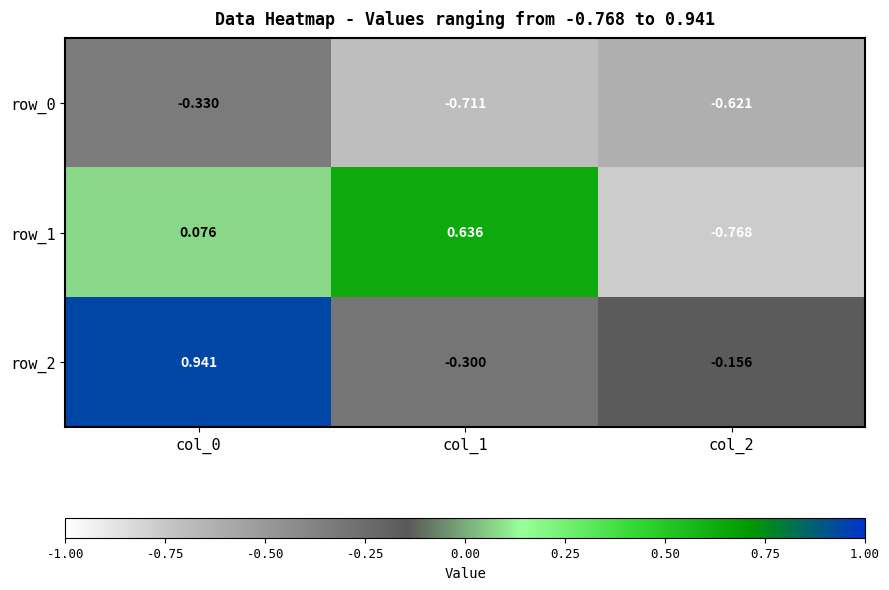

Rank the series by their maximum value, from highest to lowest.

row_2, row_1, row_0